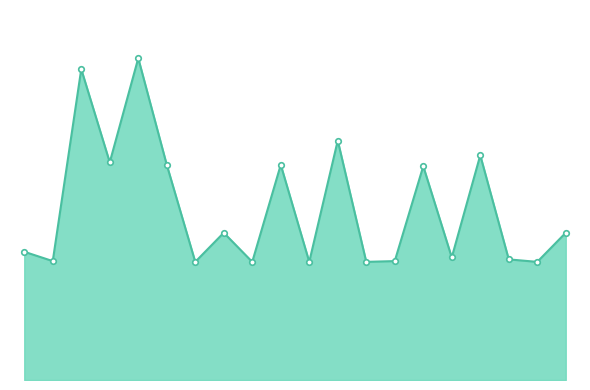

True or false: the data shows 15173 at 19.

True